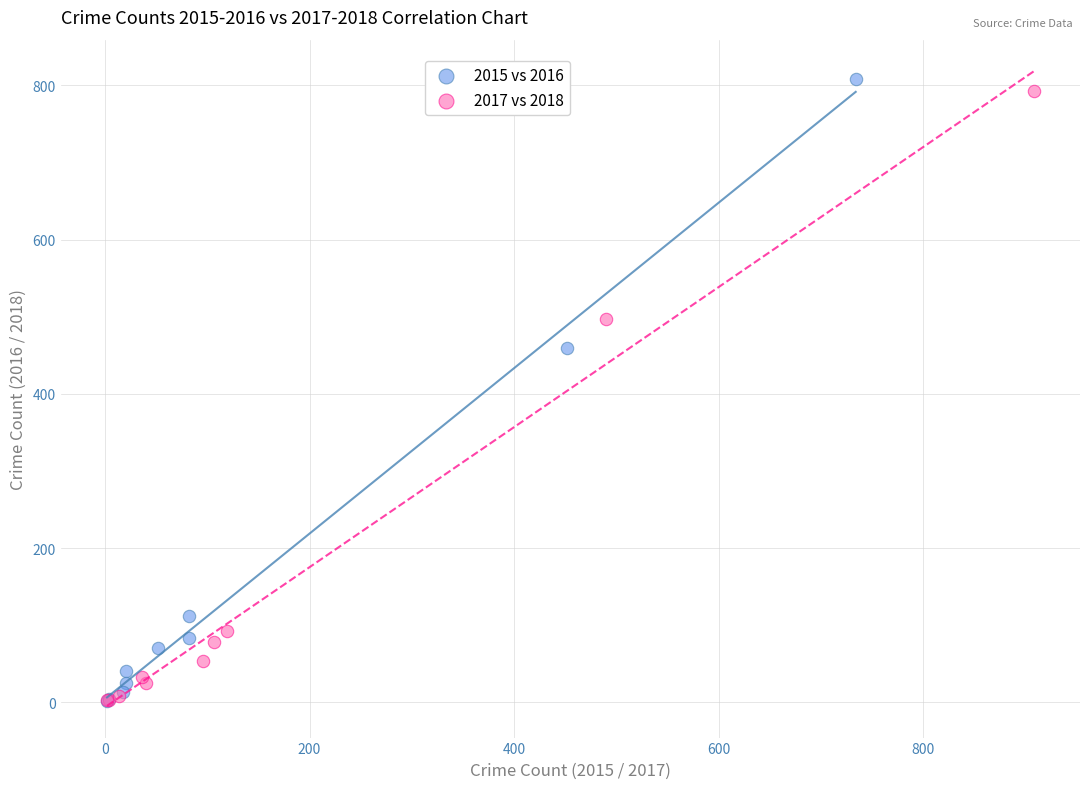

Which series contains the highest Y value?

2015 vs 2016